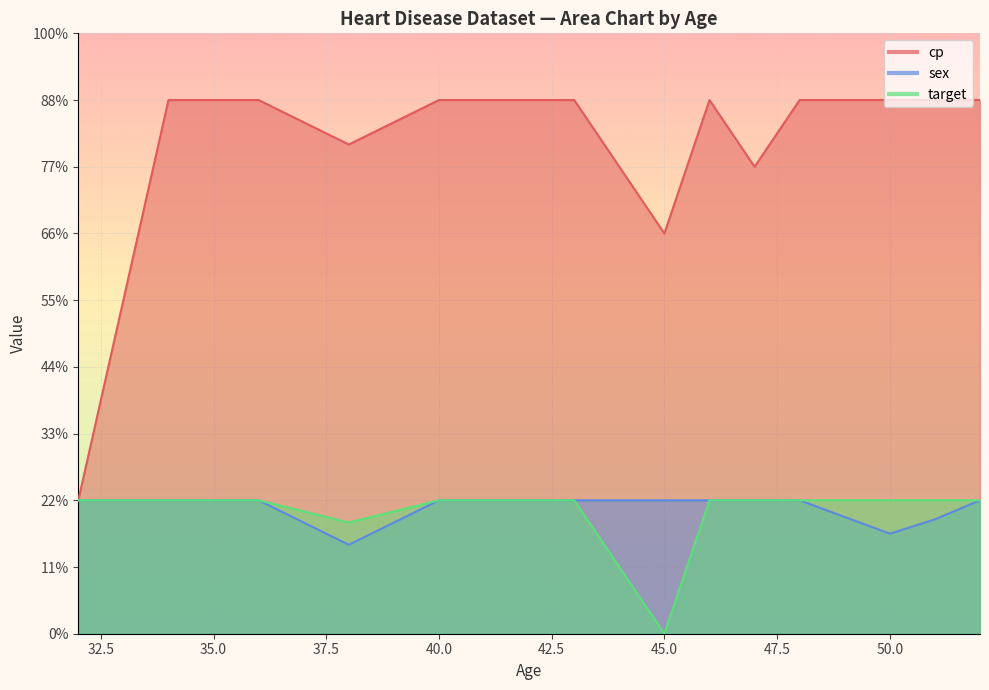

Reading right to left, list all the values displayed in this chart.

cp: 52=4	52=4	52=4	52=4	51=4	51=4	51=4	51=4	51=4	51=4	51=4	50=4	50=4	50=4	50=4	48=4	47=4	47=4	47=3	47=3	46=4	46=4	45=3	43=4	43=4	43=4	42=4	42=4	41=4	40=4	38=4	38=4	38=3	38=3	38=4	38=4	36=4	35=4	34=4	32=1
sex: 52=1	52=1	52=1	52=1	51=1	51=1	51=1	51=1	51=1	51=1	51=0	50=1	50=1	50=1	50=0	48=1	47=1	47=1	47=1	47=1	46=1	46=1	45=1	43=1	43=1	43=1	42=1	42=1	41=1	40=1	38=1	38=1	38=1	38=1	38=0	38=0	36=1	35=1	34=1	32=1
target: 52=1	52=1	52=1	52=1	51=1	51=1	51=1	51=1	51=1	51=1	51=1	50=1	50=1	50=1	50=1	48=1	47=1	47=1	47=1	47=1	46=1	46=1	45=0	43=1	43=1	43=1	42=1	42=1	41=1	40=1	38=1	38=1	38=1	38=0	38=1	38=1	36=1	35=1	34=1	32=1